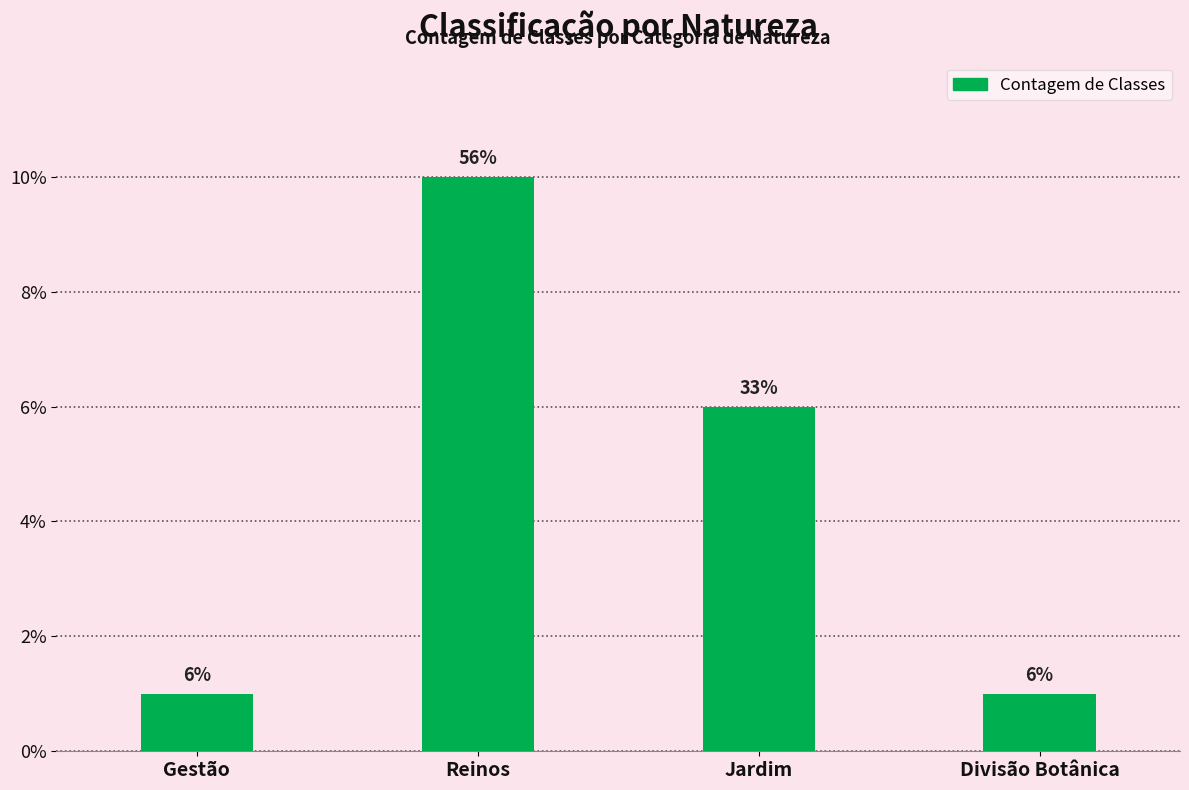

Which has a higher value, Reinos or Jardim?

Reinos